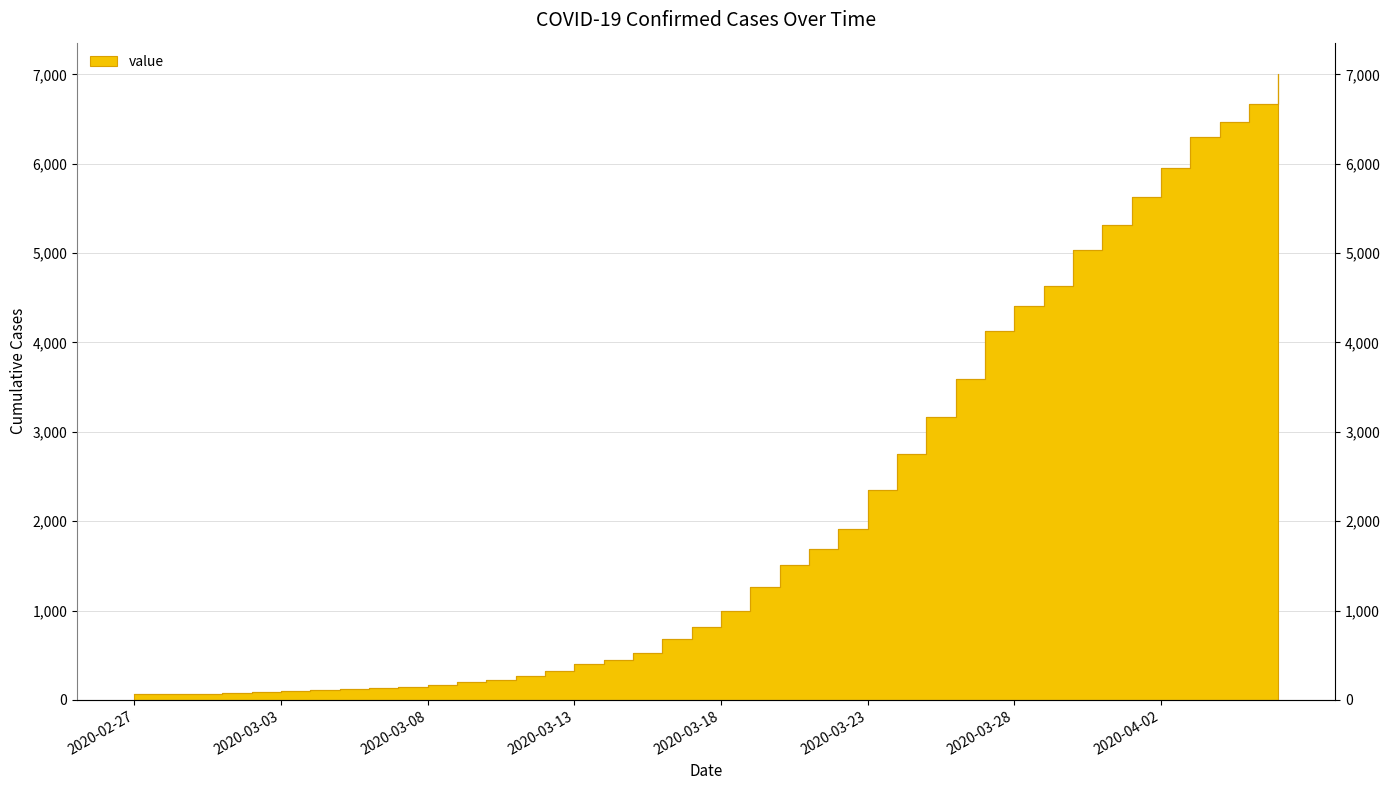

Reading left to right, what are all the values shown in this chart?

64	68	69	76	87	95	108	119	138	146	167	197	226	269	320	398	452	523	677	816	993	1261	1505	1686	1909	2345	2754	3168	3593	4130	4404	4630	5030	5319	5624	5954	6303	6468	6666	7004